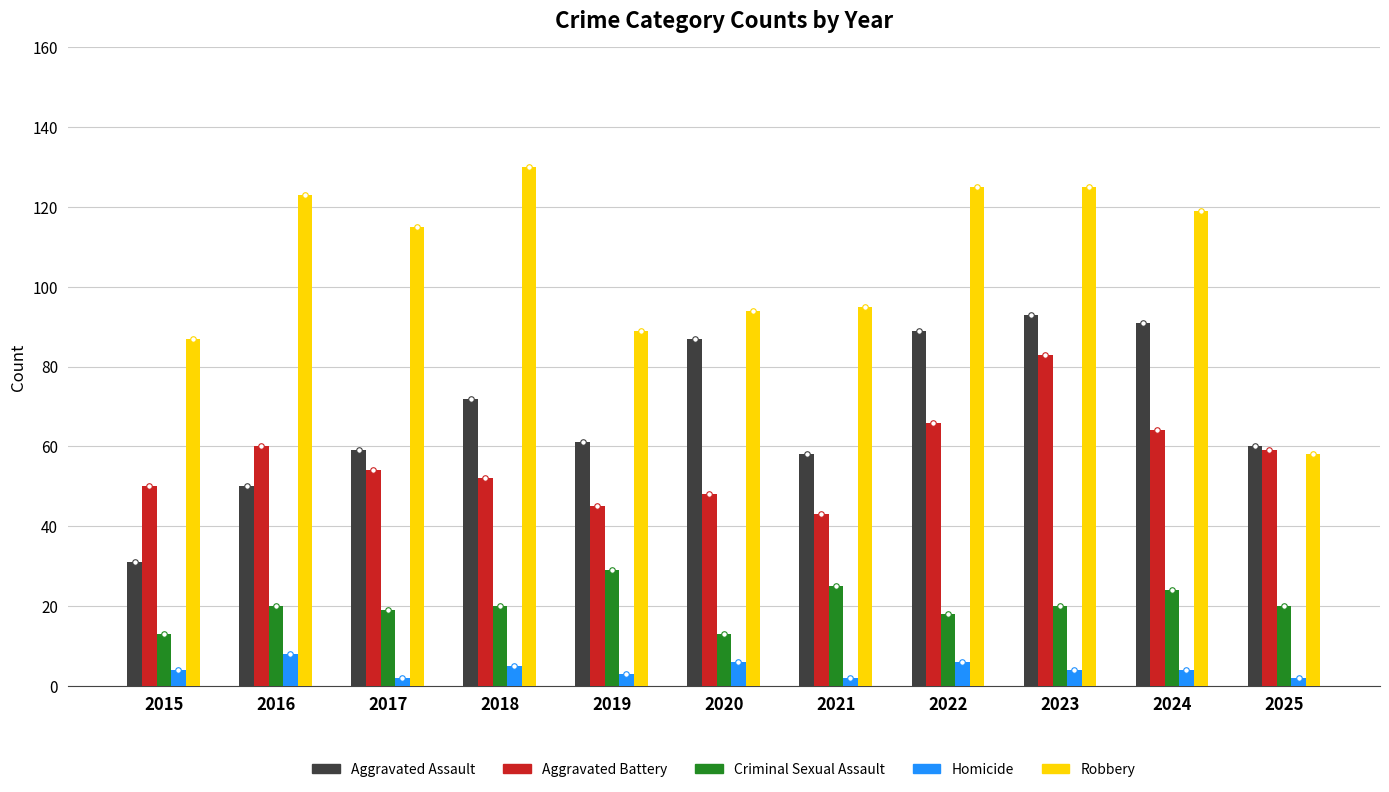

At which label does Robbery reach its minimum?

2025